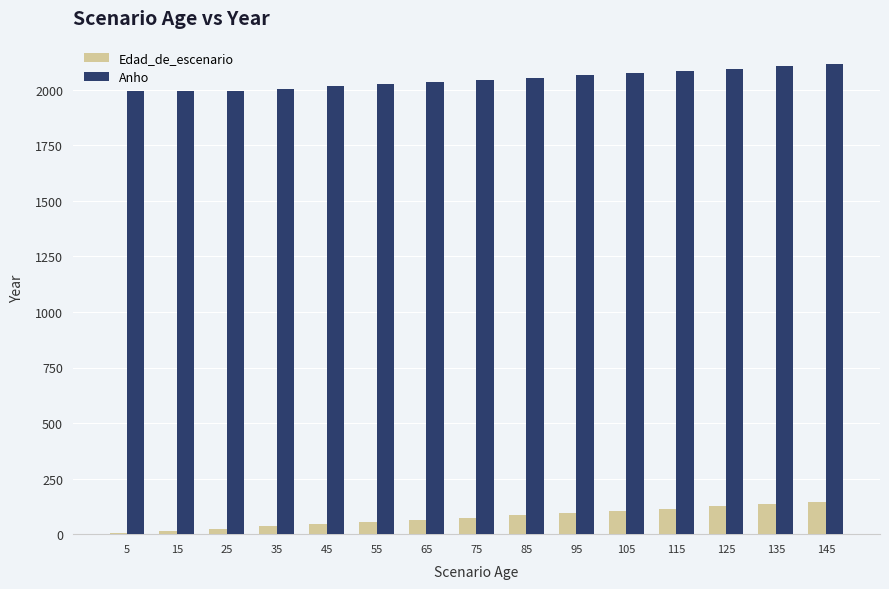

What is the sum of all Edad_de_escenario values?

1125